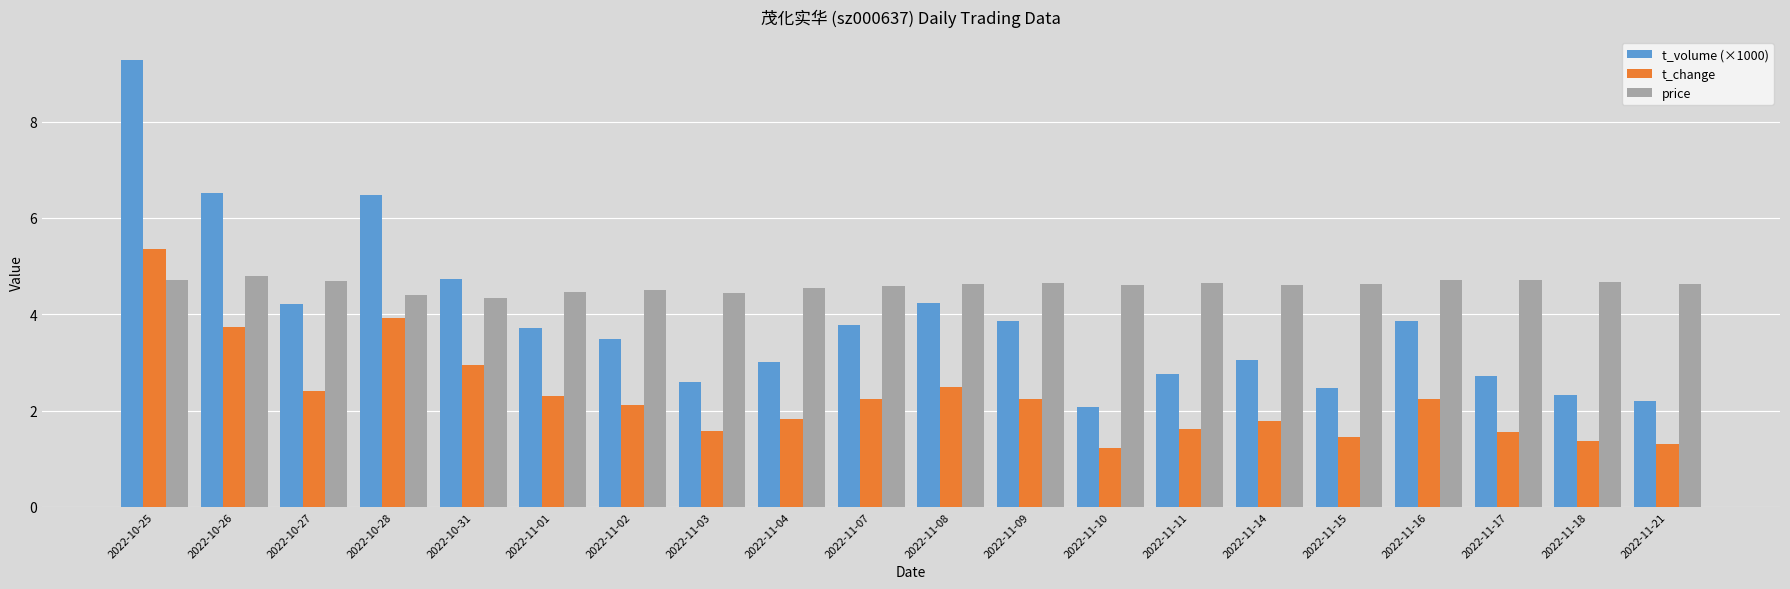

What is the average value of the t_volume (×1000) series?

3.9